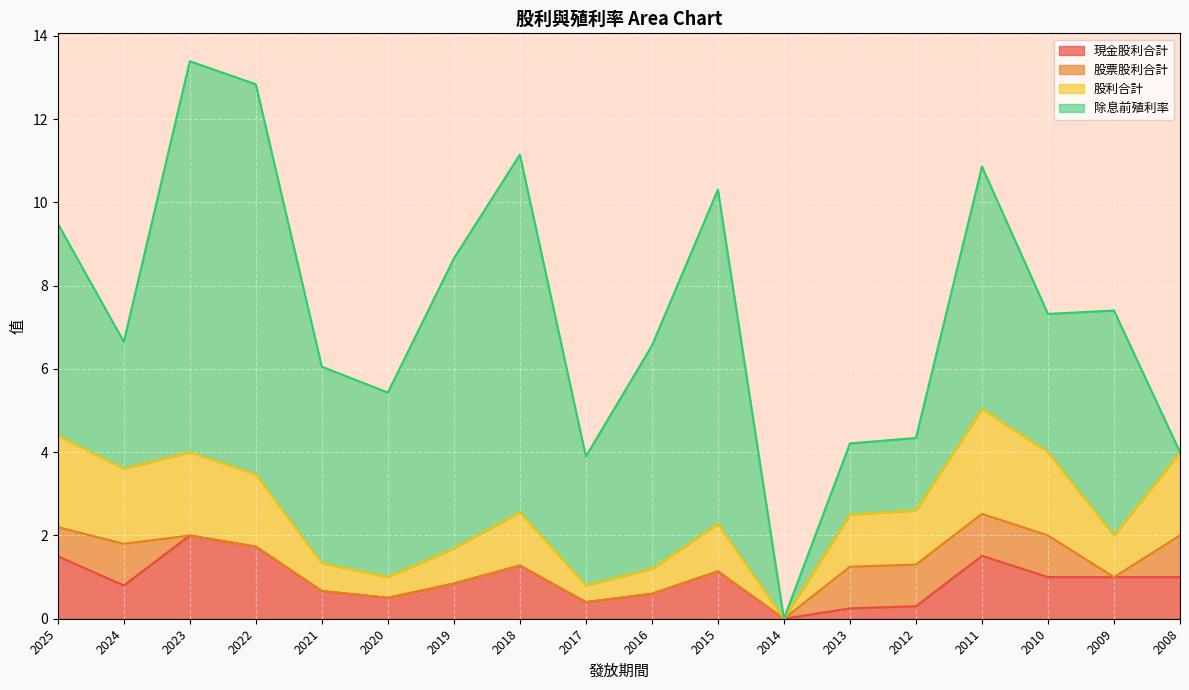

What is the total value across all series at 2018?

11.1